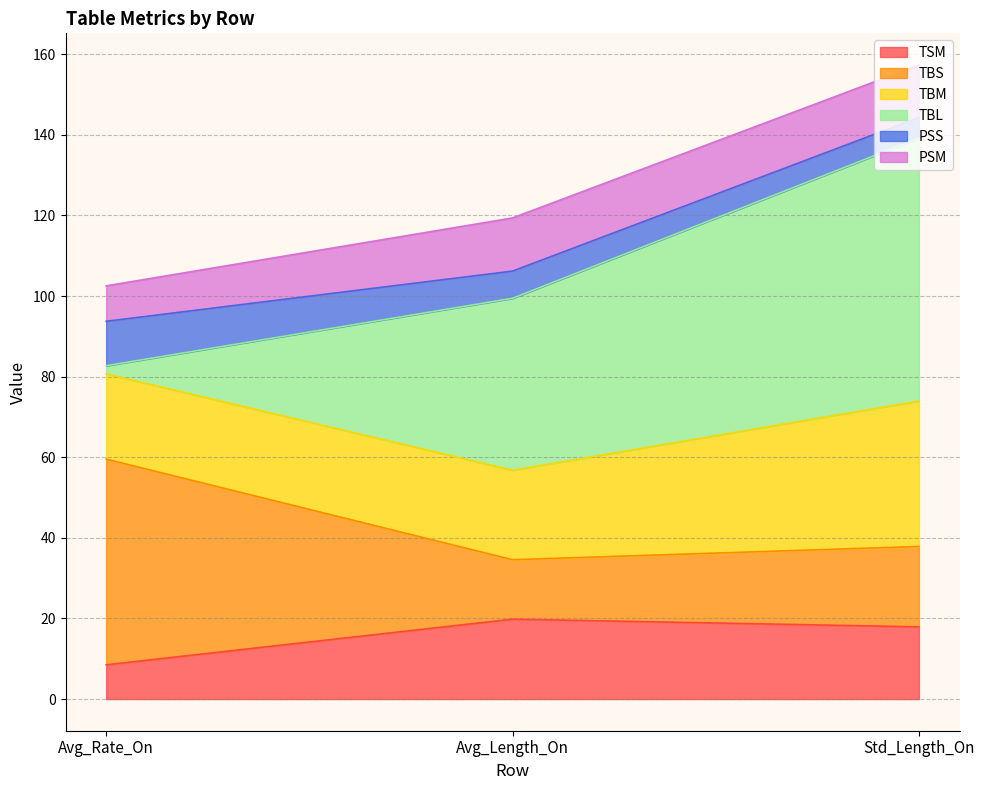

What position from the right is Std_Length_On?

1